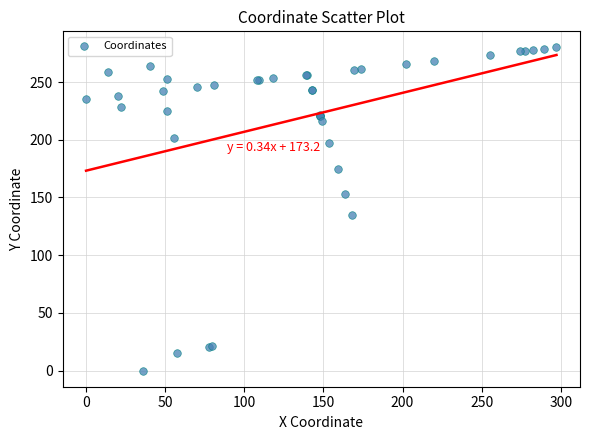

What Y value in the scatter plot is closest to 139?

134.7